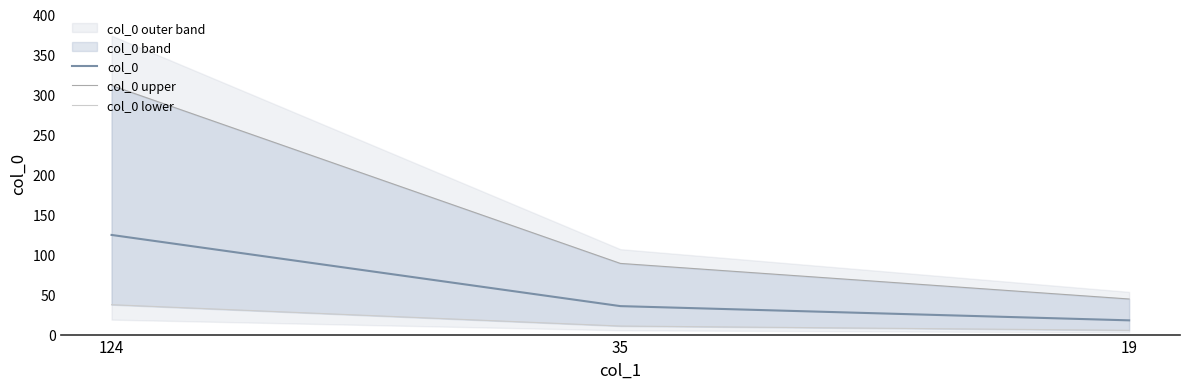

How many lines are shown in the chart?

3